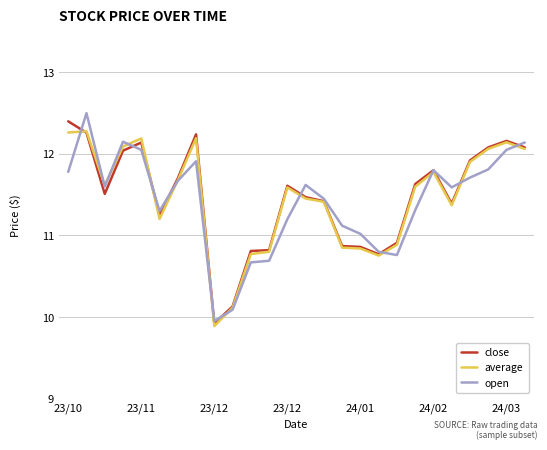

What is the highest value of the close series?

12.4